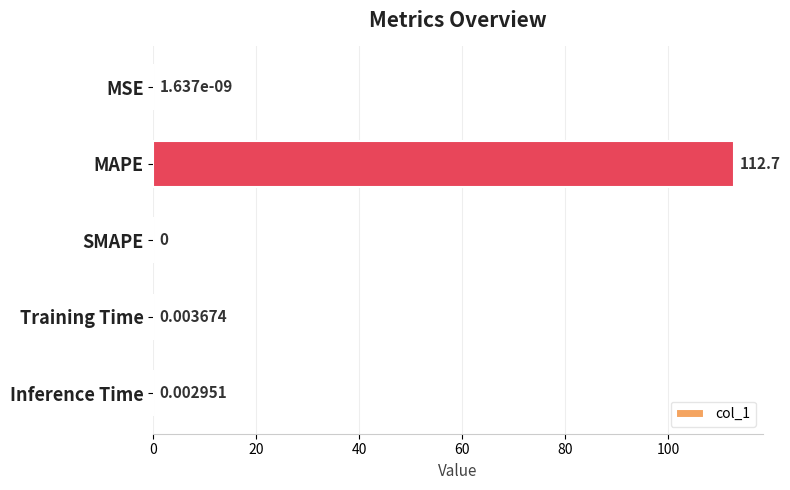

Are the bars horizontal?

Yes